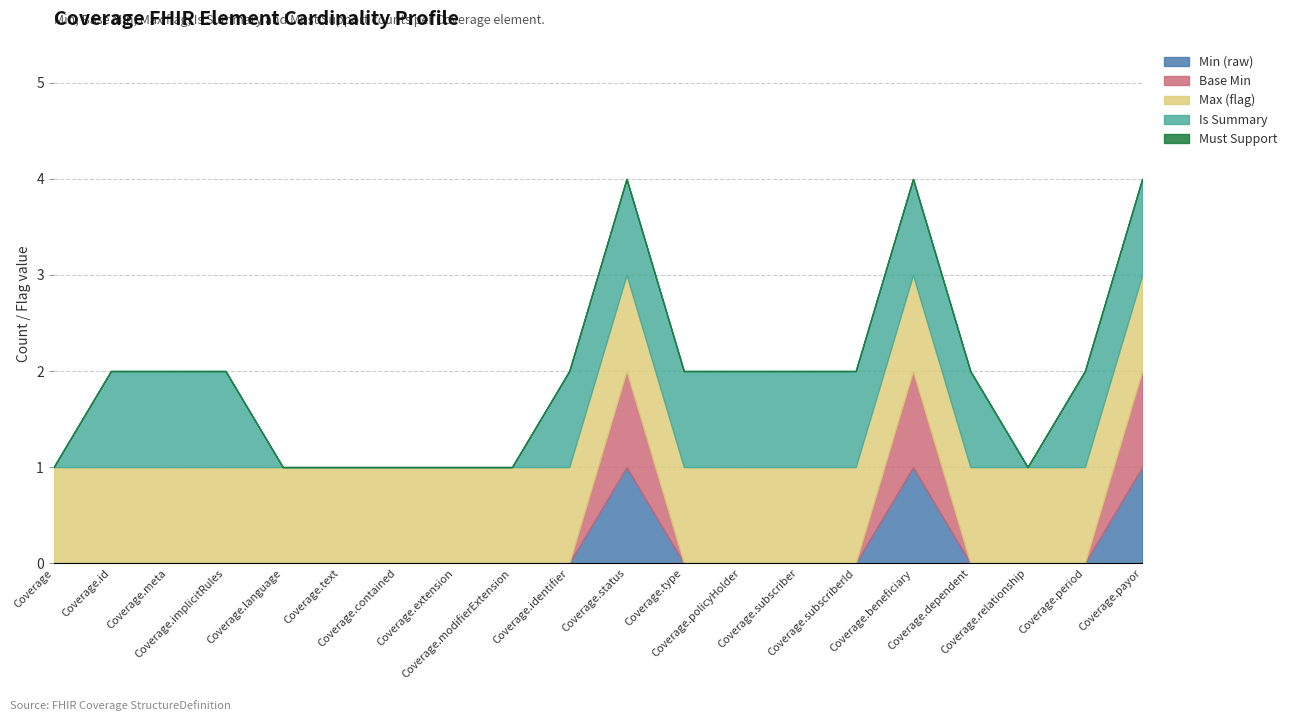

True or false: Base Min and Is Summary cross at least once.

False